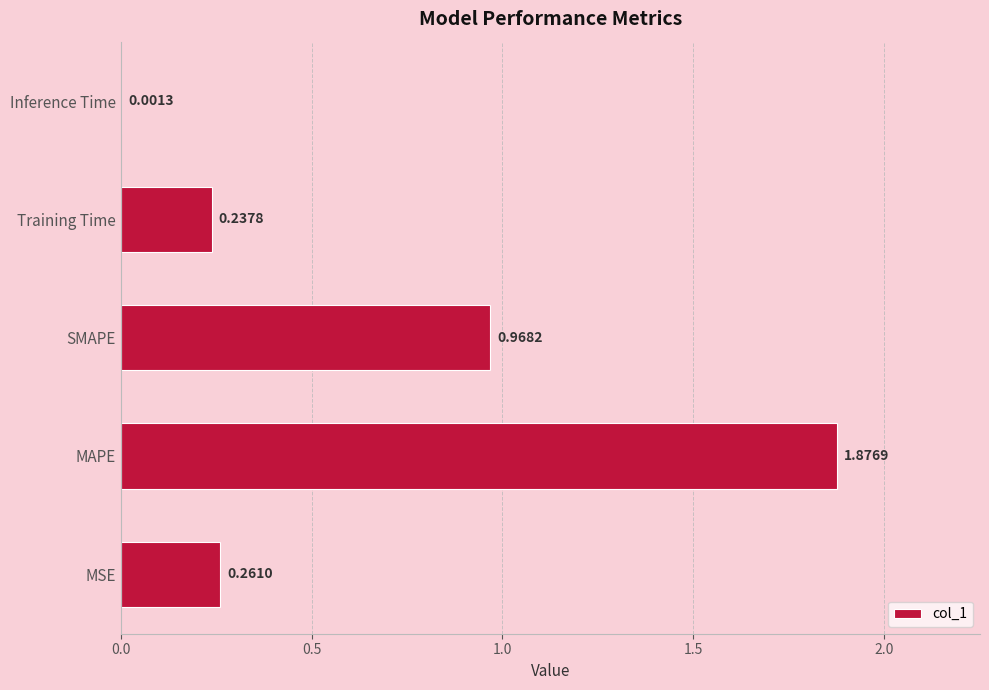

Which label corresponds to the largest value in the chart?

MAPE